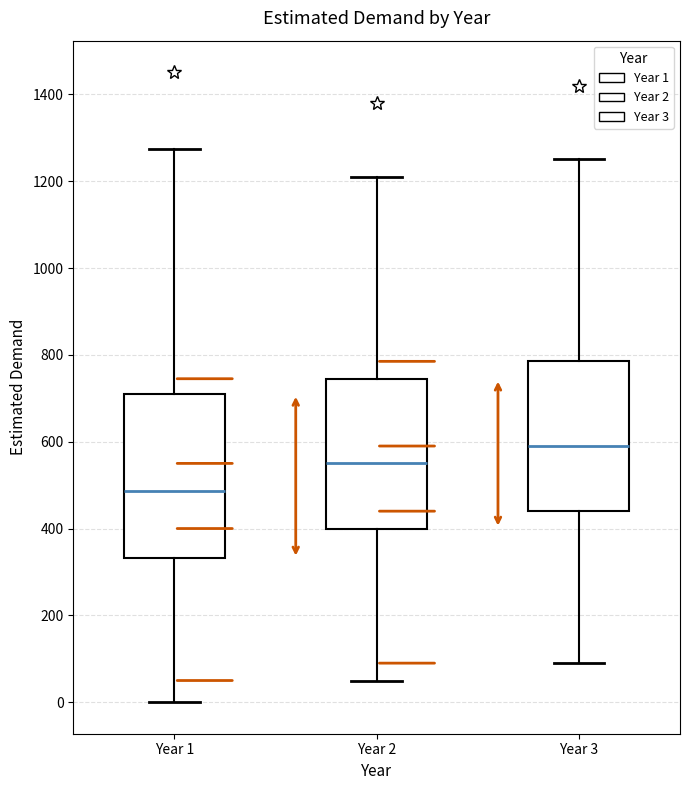

Where does the lower whisker of the box for Year 2 end on the y-axis? The values are not printed on the chart, so give them approximately, as read against the axis.

60